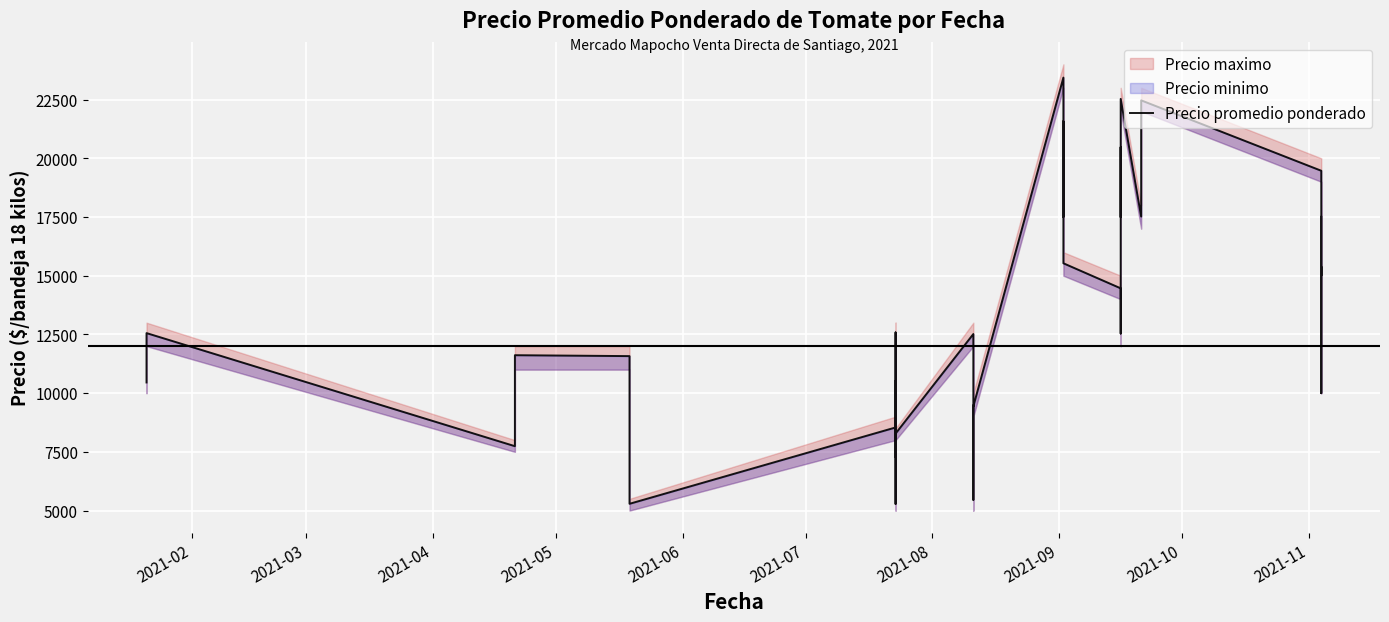

Reading left to right, extract all data points from this chart.

10454	12556	7741	9722	11615	11576	9467	5288	8538	5283	10522	7274	12583	8278	12517	5455	6556	9466	9440	23435	17500	21571	18448	19536	15529	14462	12538	20471	17490	22526	17516	19545	22466	19468	10000	12000	15388	15000	17000	17504